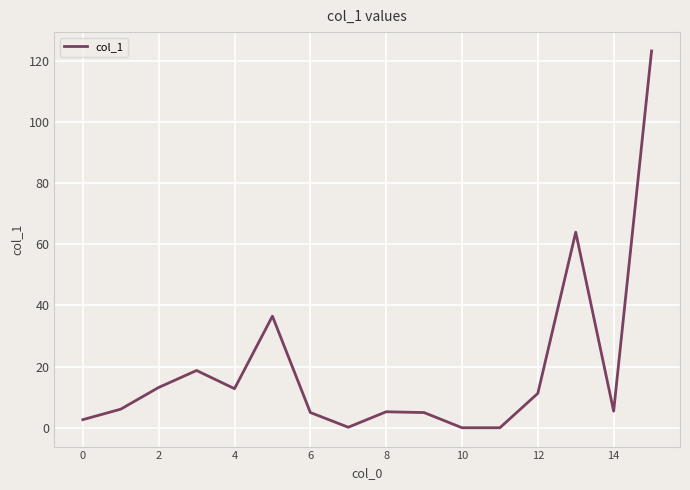

What is the difference between the maximum and minimum values?

123.1